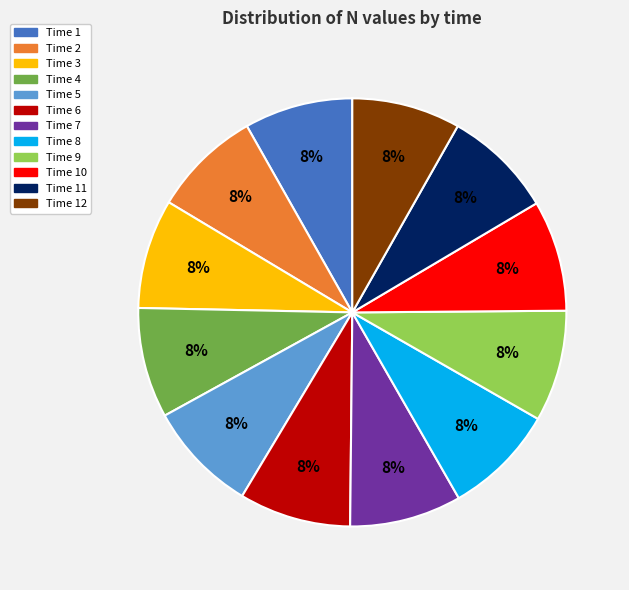

To the nearest percent, what is the average slice percentage?

8%